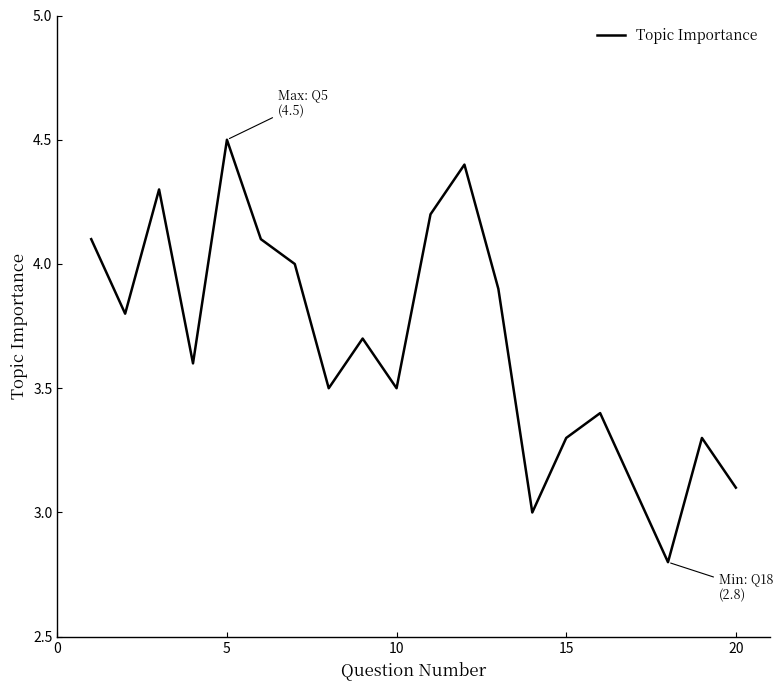

What is the smallest value displayed?

2.8